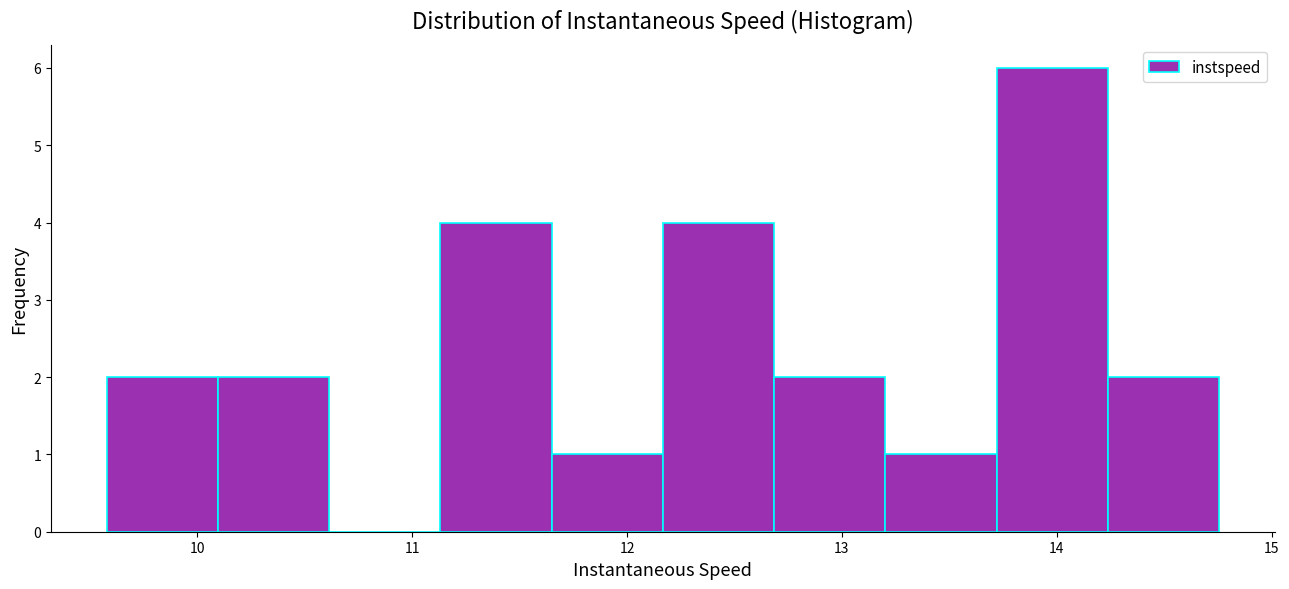

Reading left to right, transcribe this chart: for each bar, give the range it covers on the x-axis and its height. Neither the bar edges nor the heights are printed on the chart, so give them approximately, as read against the axes.

9.6 to 10.1: 2
10.1 to 10.6: 2
10.6 to 11.1: 0
11.1 to 11.6: 4
11.6 to 12.2: 1
12.2 to 12.7: 4
12.7 to 13.2: 2
13.2 to 13.7: 1
13.7 to 14.2: 6
14.2 to 14.8: 2